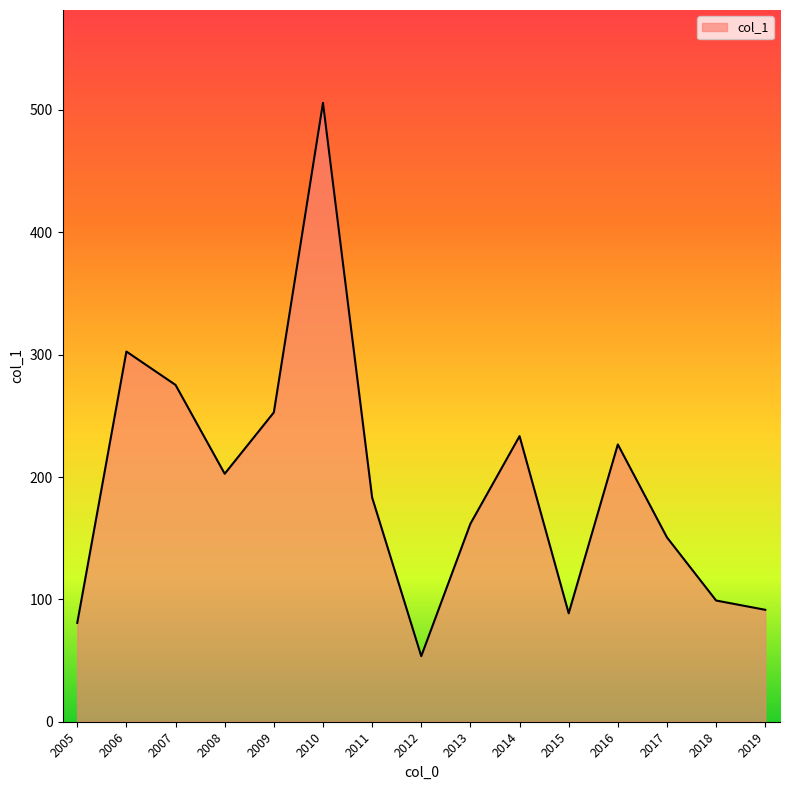

Where is the first local maximum?

2006